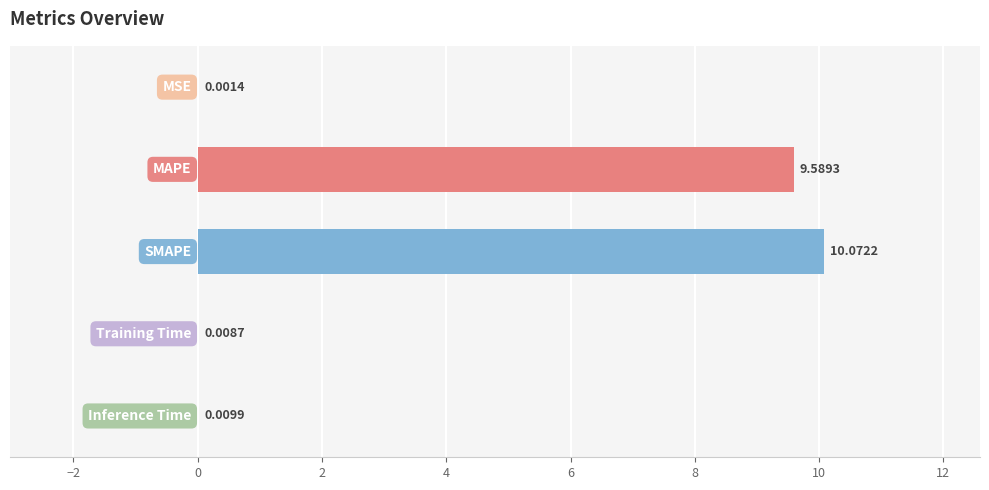

What is the sum of all values?

19.7